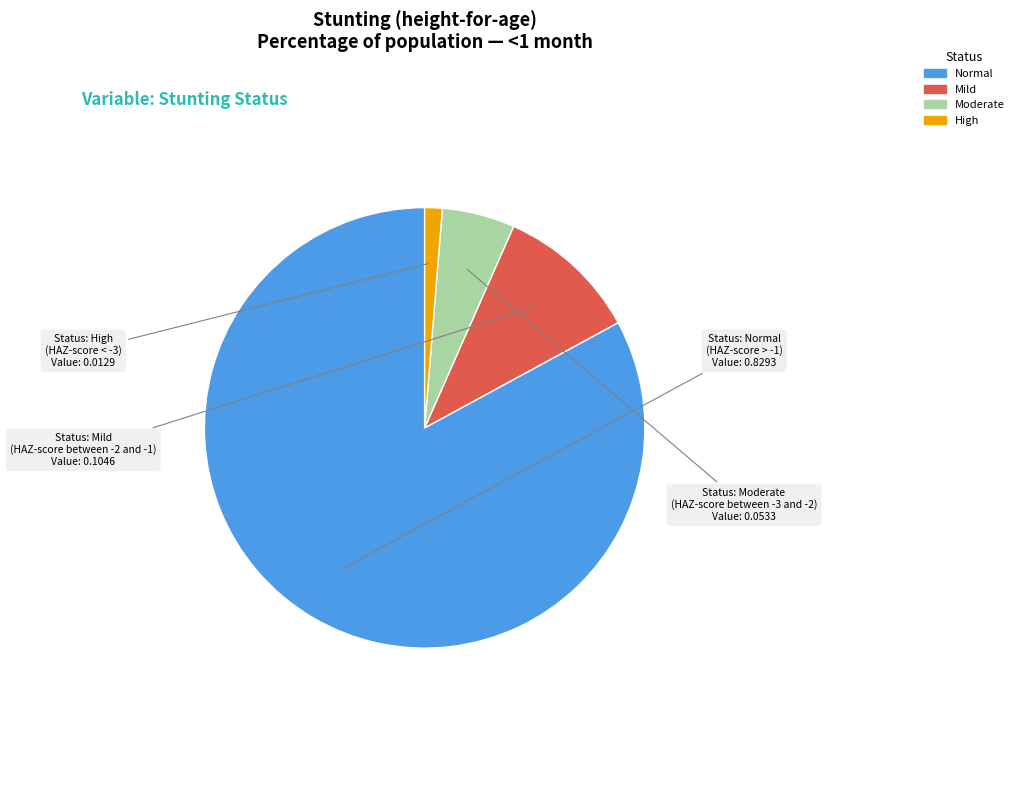

Is there any slice that represents more than half of the pie?

Yes